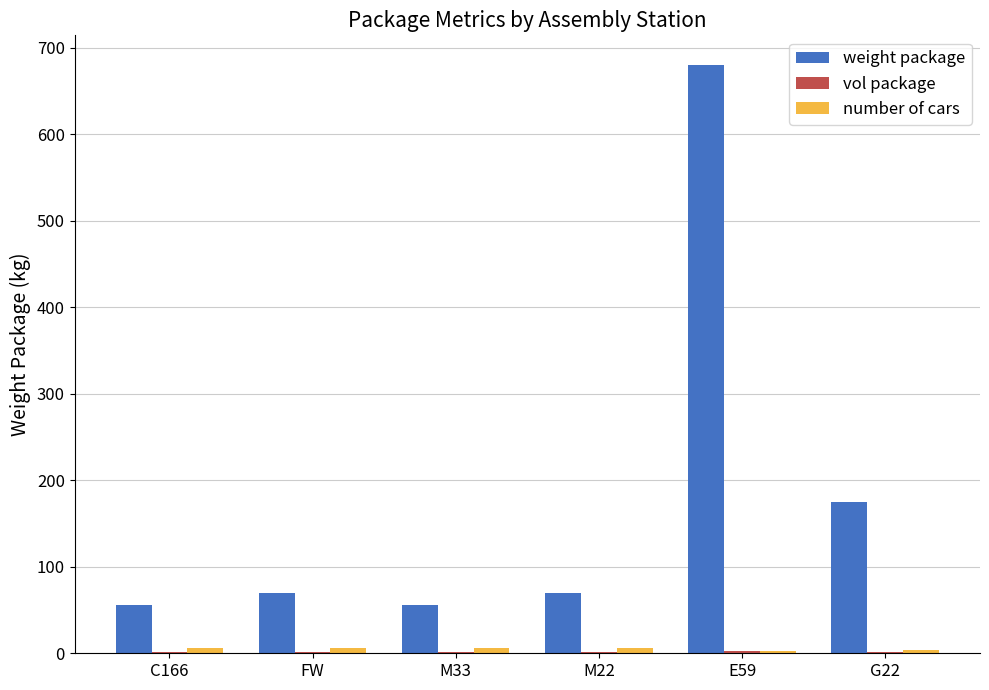

Are the bars horizontal?

No